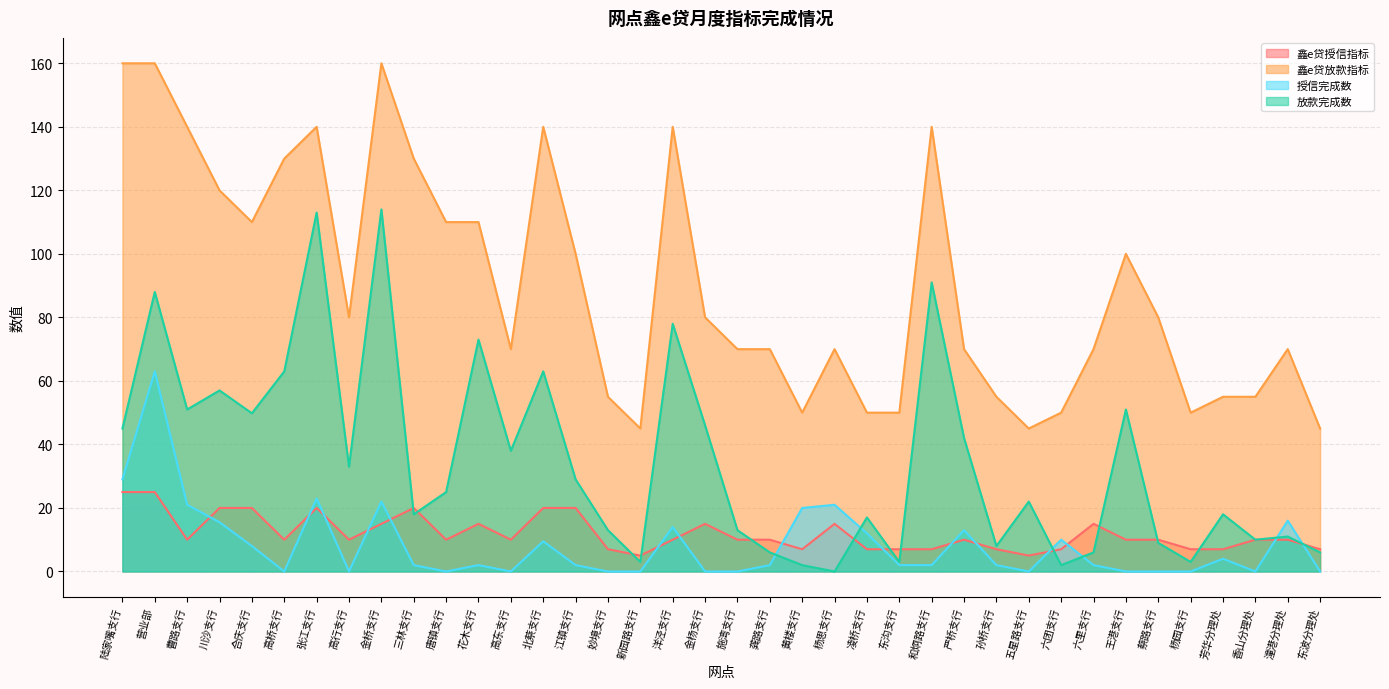

What is the label of the 1st point from the left?

陆家嘴支行